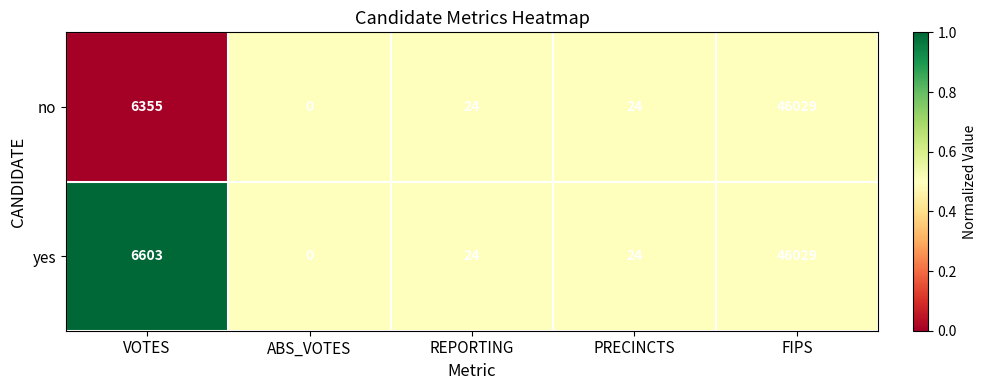

What is the average value of the yes series?

10536